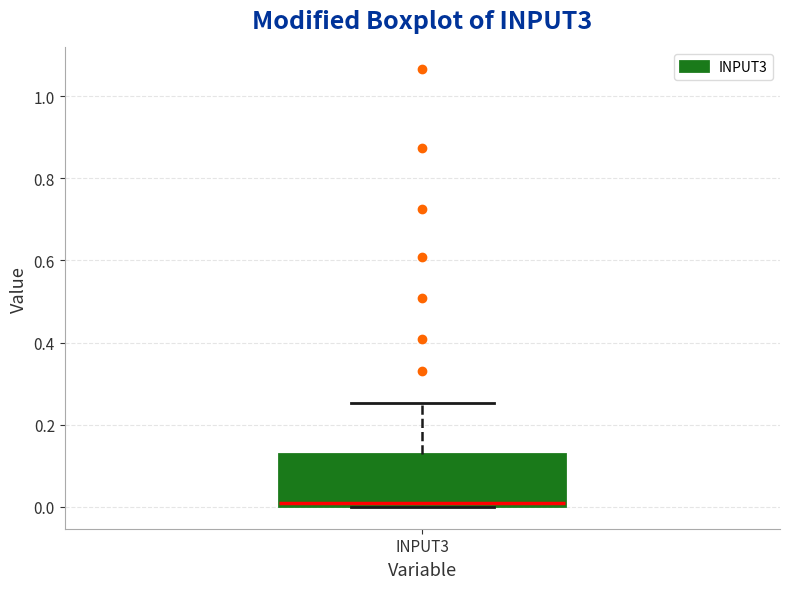

Where is the upper edge of the box for INPUT3 on the y-axis? The values are not printed on the chart, so give them approximately, as read against the axis.

0.12